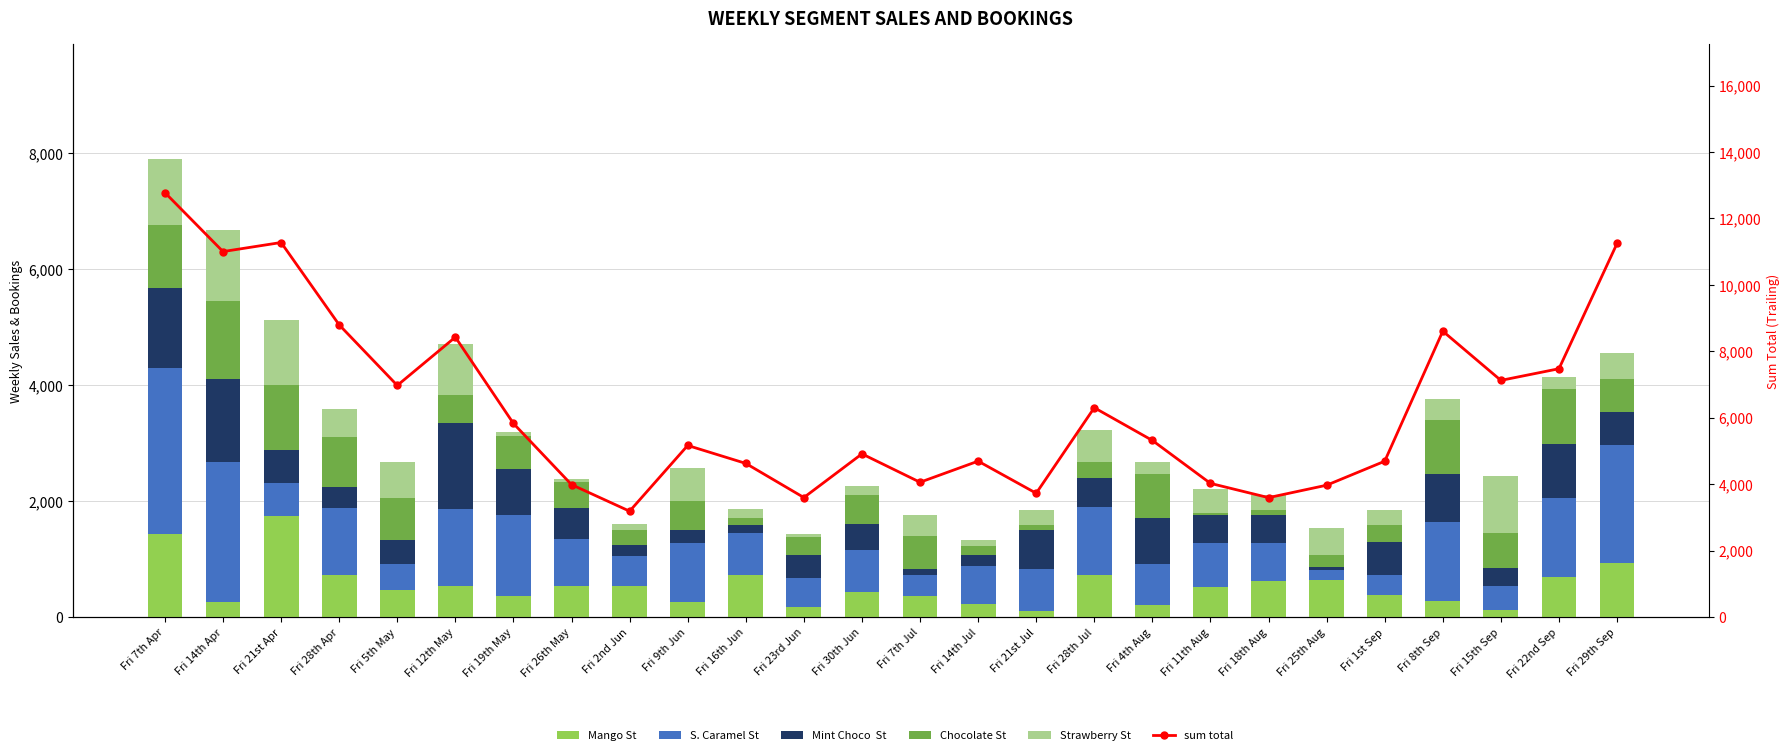

What is the difference between the Mint Choco  St values at Fri 2nd Jun and Fri 22nd Sep?

755.7